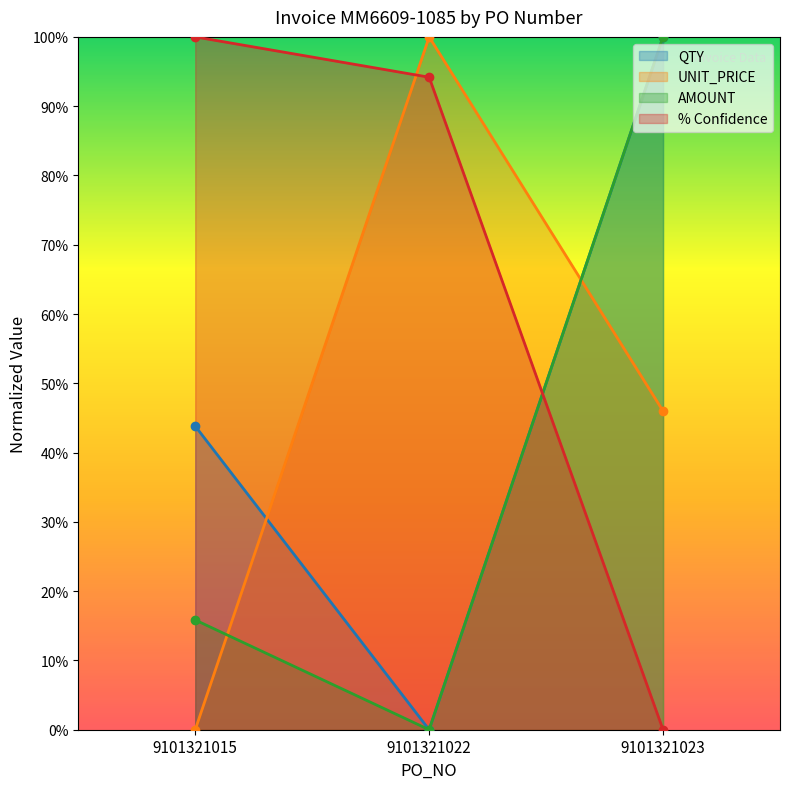

What is the total value across all series at 9101321022?

1.9